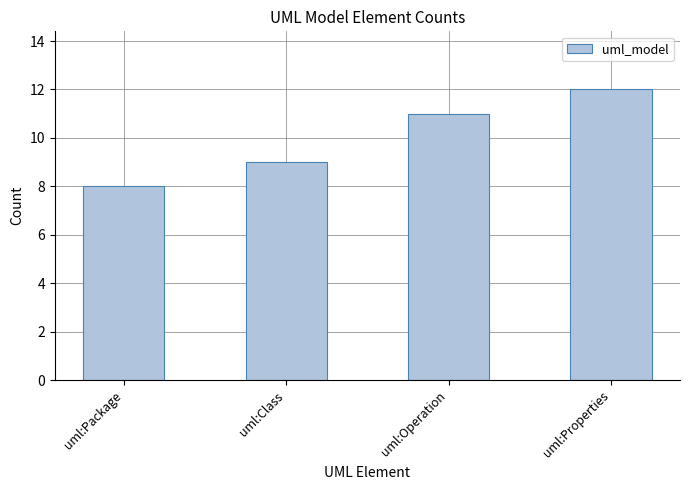

What is the minimum value shown in the chart?

8